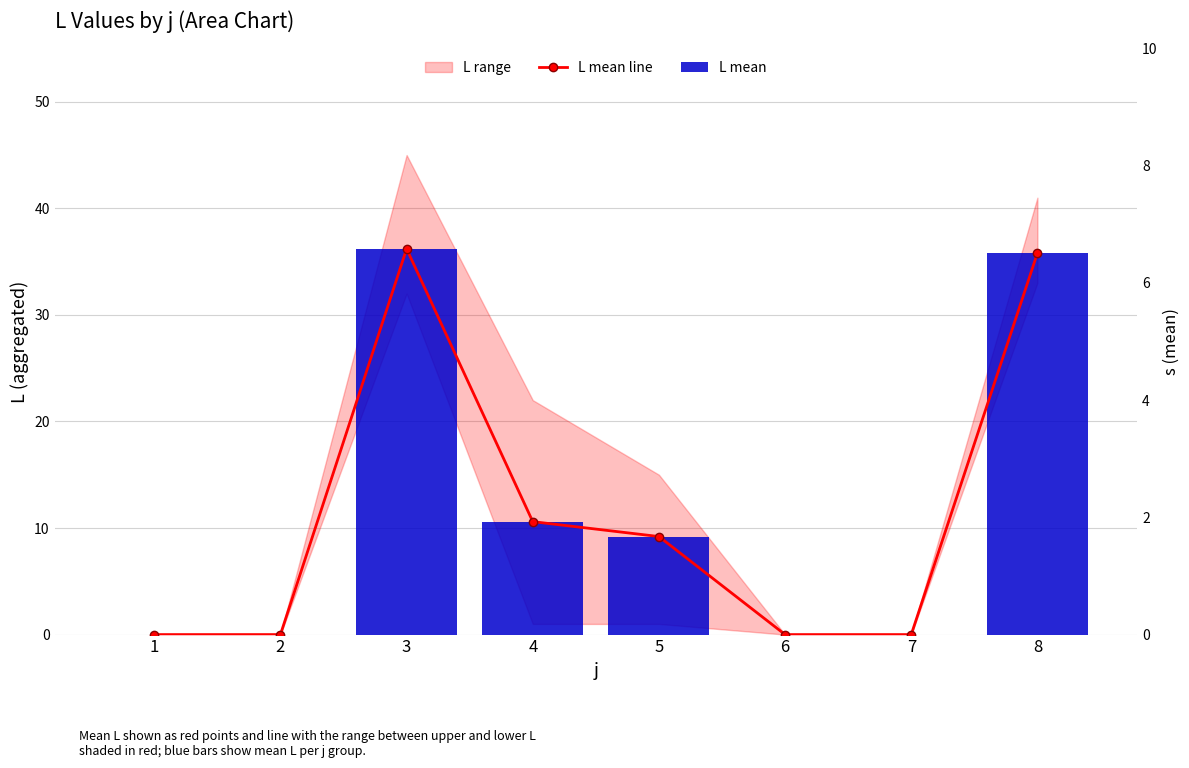

Reading left to right, what are all the values shown in this chart?

L mean line: 1=0.0	2=0.0	3=36.2	4=10.6	5=9.2	6=0.0	7=0.0	8=35.8
L mean: 1=0.0	2=0.0	3=36.2	4=10.6	5=9.2	6=0.0	7=0.0	8=35.8